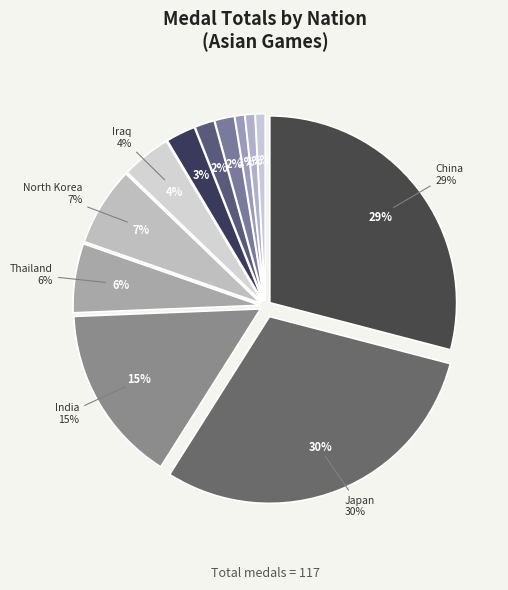

Which slice is the smallest?

Pakistan